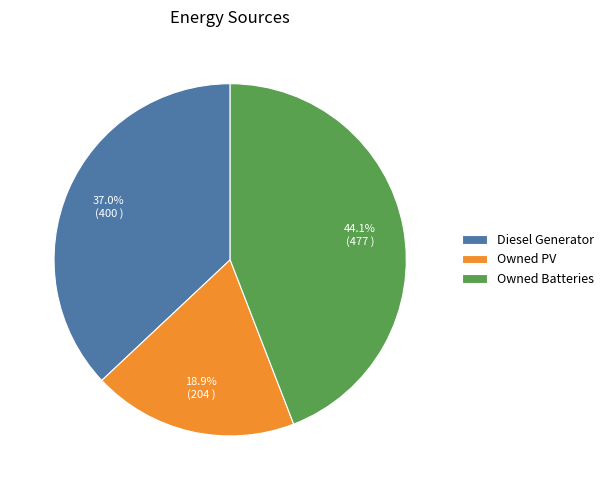

Count the number of slices in the pie.

3